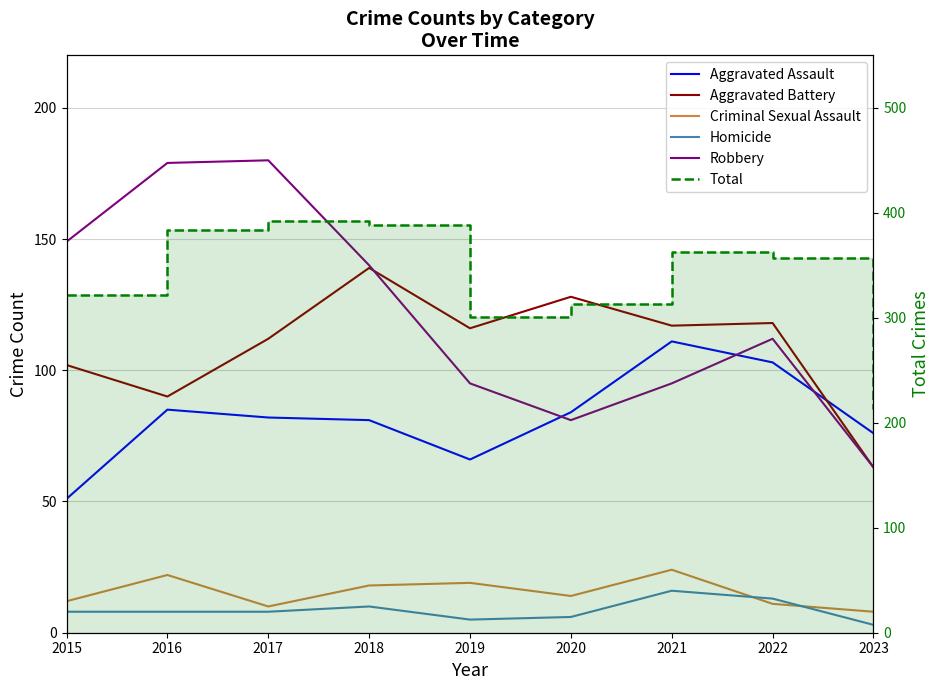

Reading left to right, extract all data points from this chart.

Aggravated Assault: 2015=51	2016=85	2017=82	2018=81	2019=66	2020=84	2021=111	2022=103	2023=76
Aggravated Battery: 2015=102	2016=90	2017=112	2018=139	2019=116	2020=128	2021=117	2022=118	2023=63
Criminal Sexual Assault: 2015=12	2016=22	2017=10	2018=18	2019=19	2020=14	2021=24	2022=11	2023=8
Homicide: 2015=8	2016=8	2017=8	2018=10	2019=5	2020=6	2021=16	2022=13	2023=3
Robbery: 2015=149	2016=179	2017=180	2018=140	2019=95	2020=81	2021=95	2022=112	2023=63
Total: 2015=322	2016=384	2017=392	2018=388	2019=301	2020=313	2021=363	2022=357	2023=213